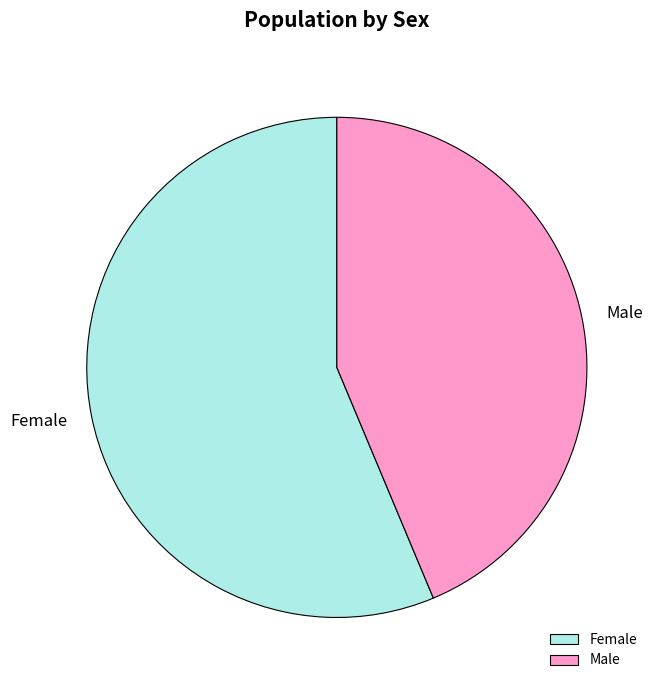

The Male slice represents 32% of the pie. True or false?

False